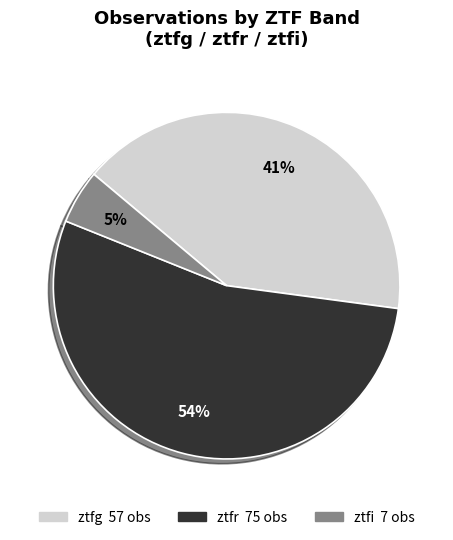

Which category has the biggest portion of the pie?

ztfr